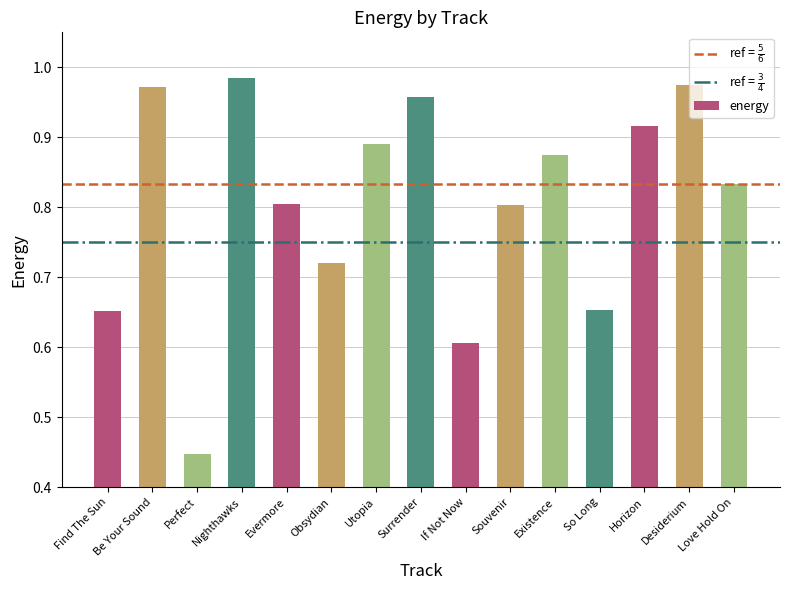

What is the label of the 10th bar from the right?

Obsydian